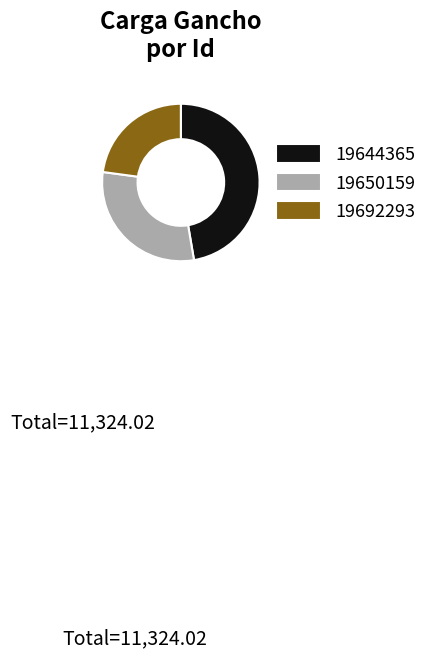

Rank the categories by value from lowest to highest.

19692293, 19650159, 19644365